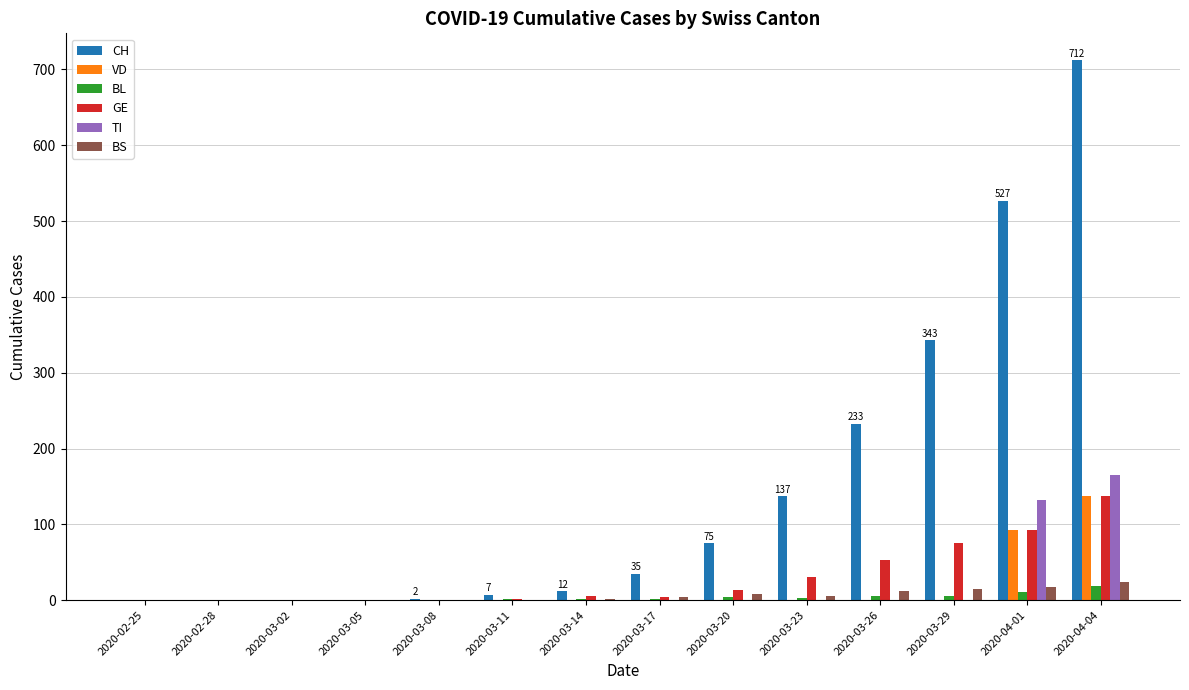

What is the sum of all BL values?

54